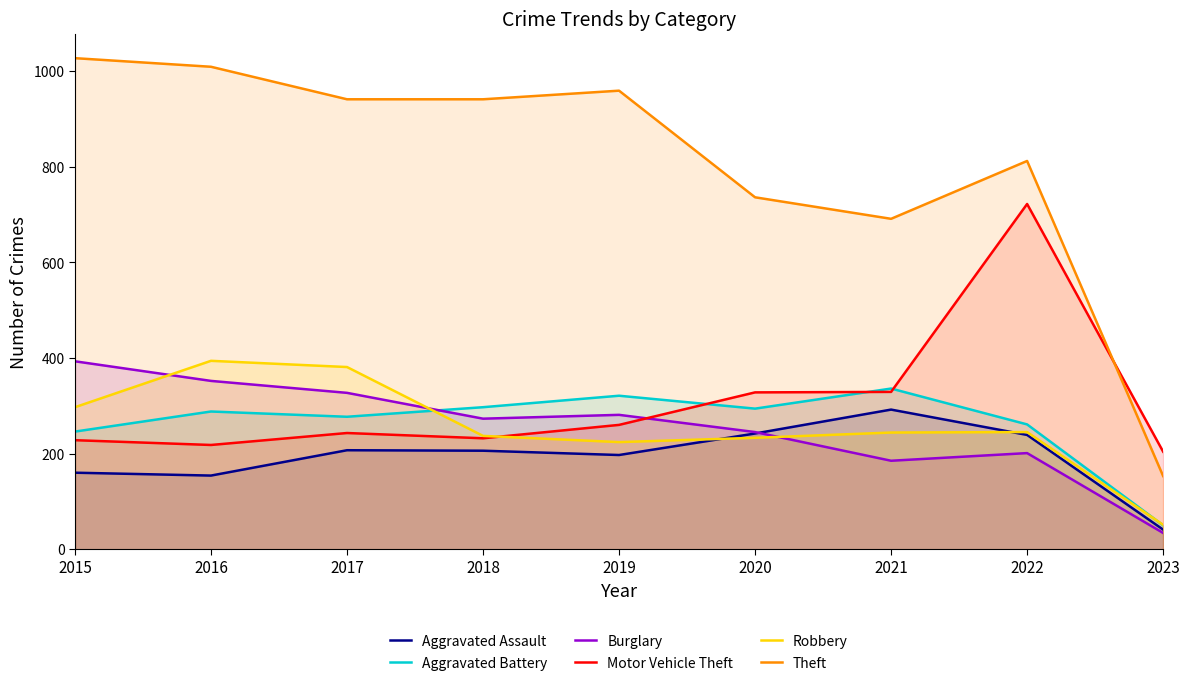

What is the difference between the Burglary values at 2015 and 2021?

208